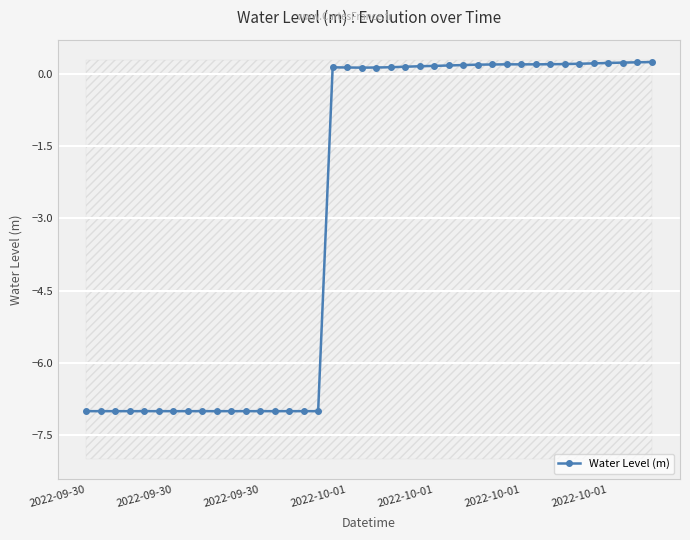

How many data points in Water Level (m) are less than 0?

17